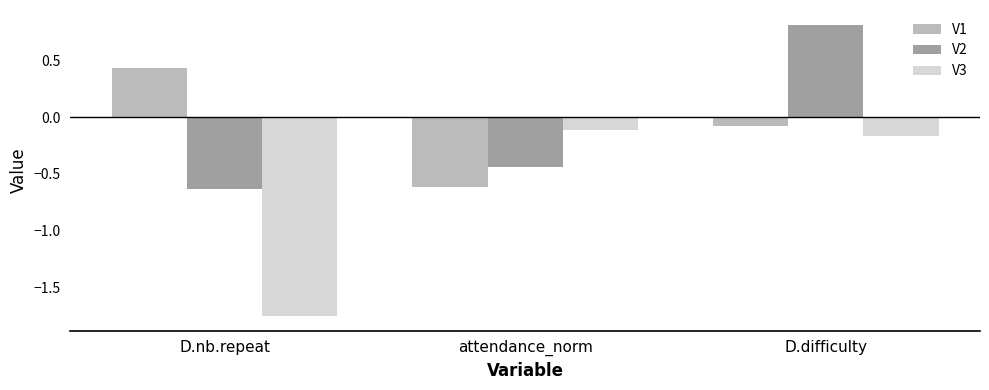

At which label does V1 reach its minimum?

attendance_norm